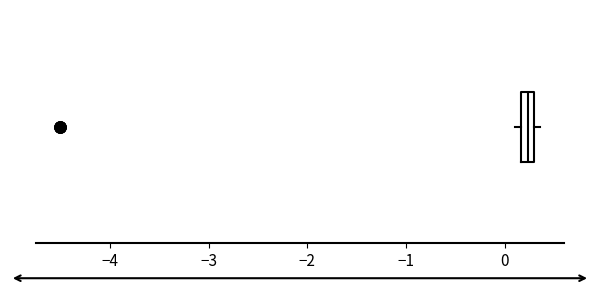

Where is the left edge of the box on the x-axis? The values are not printed on the chart, so give them approximately, as read against the axis.

0.2